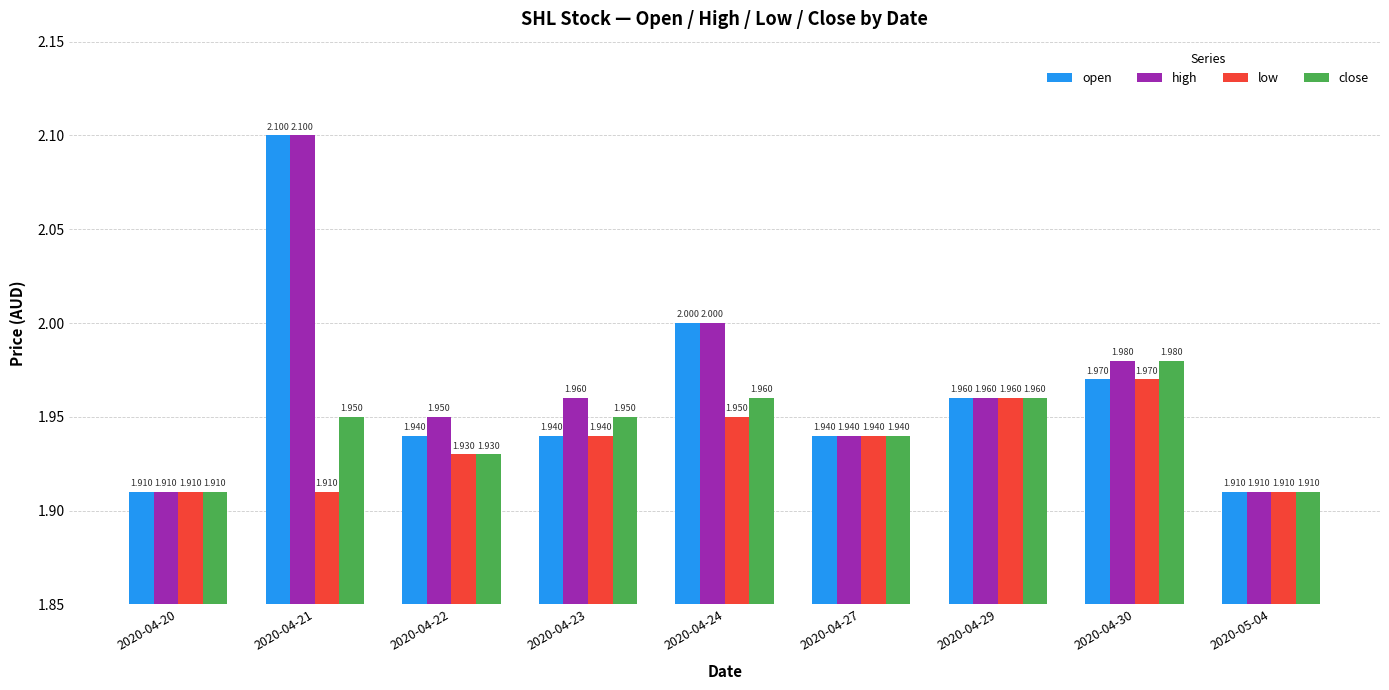

Is the value of close at 2020-05-04 greater than the value of high at 2020-04-24?

No